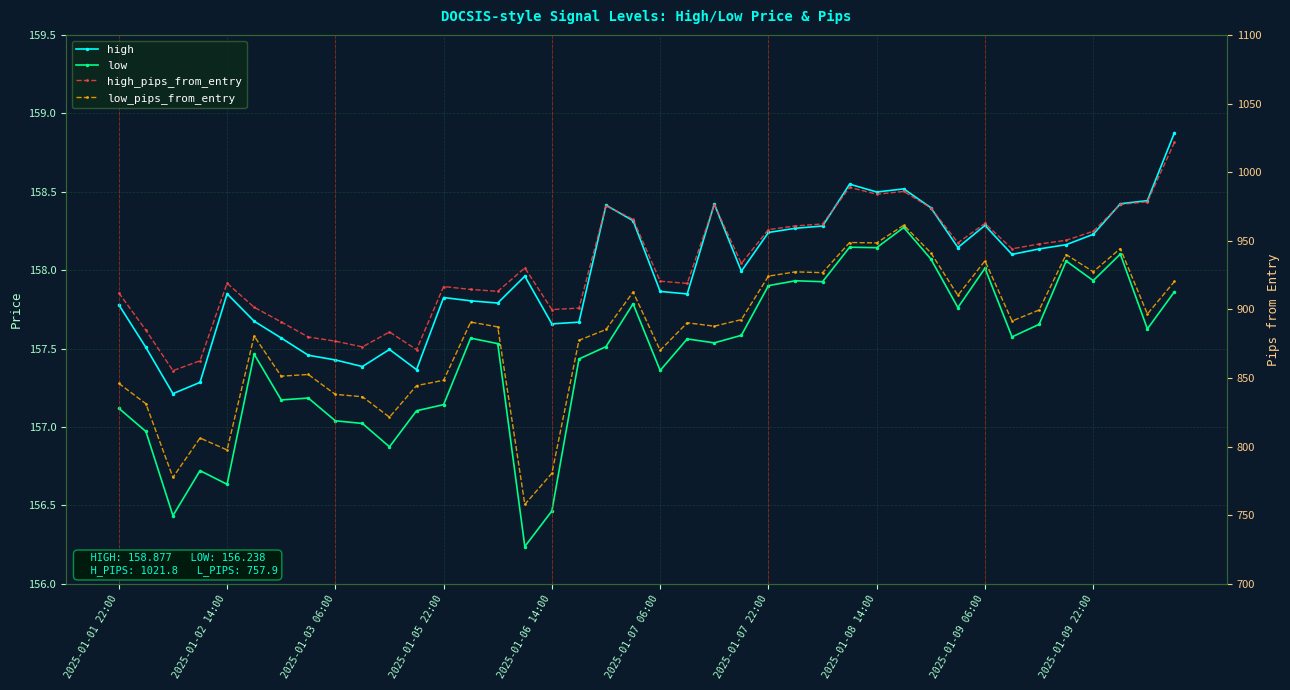

What is the difference between the maximum and second lowest values in the low_pips_from_entry series?

183.8